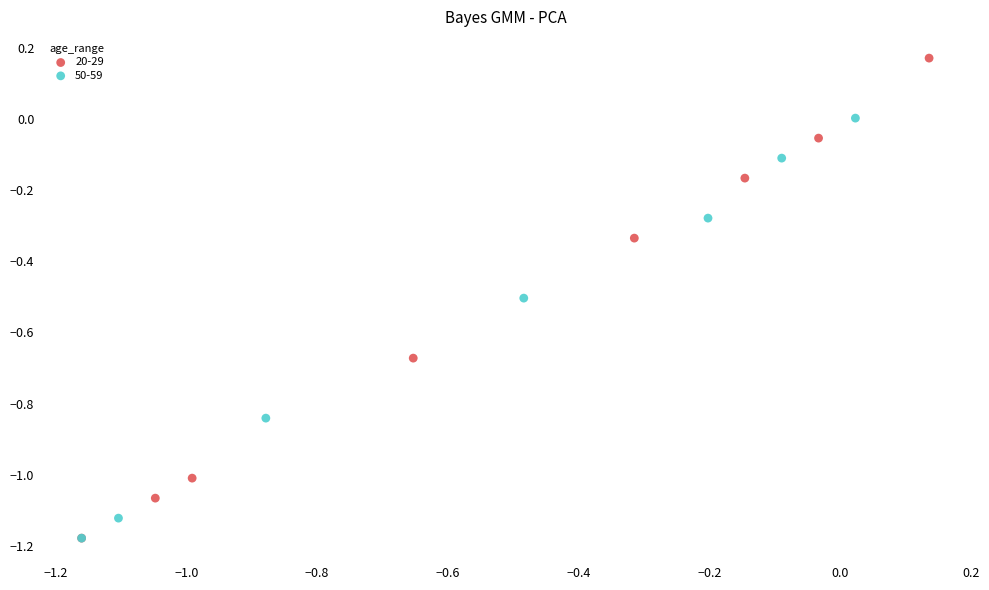

Which series has the largest Y range (max minus min)?

20-29